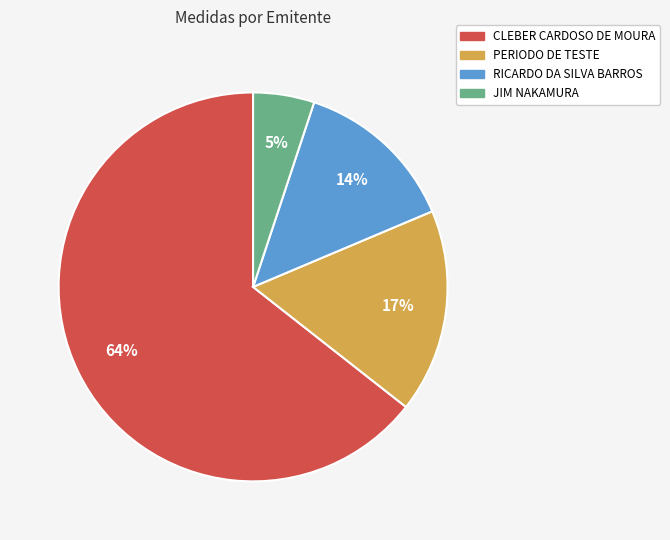

To the nearest percent, what portion does PERIODO DE TESTE represent?

17%